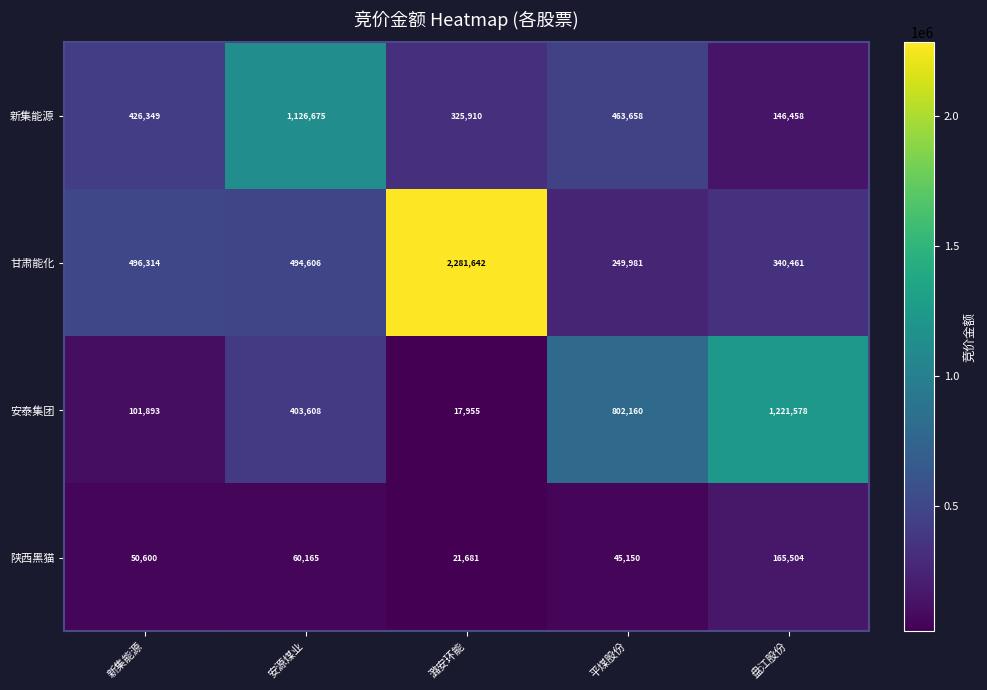

What is the difference between the maximum and minimum values in the 新集能源 series?

980217